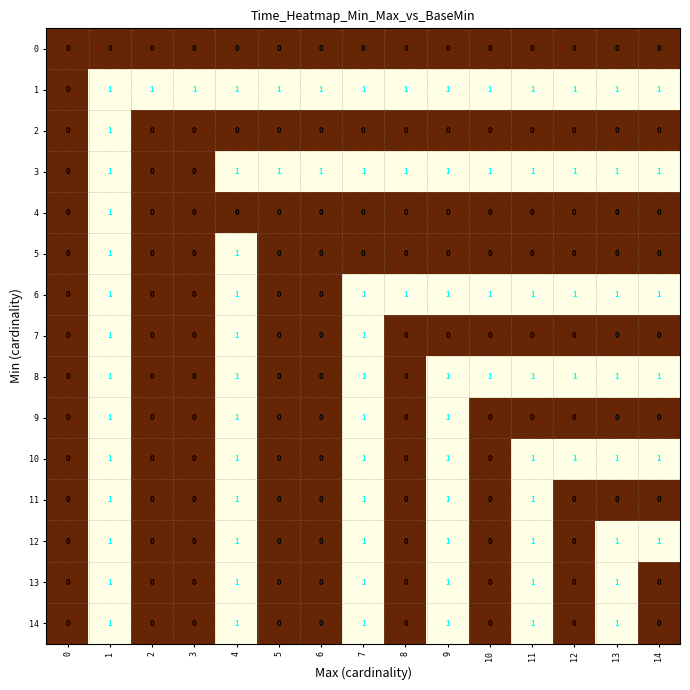

Count the 4 values in the range 0 to 1.

15